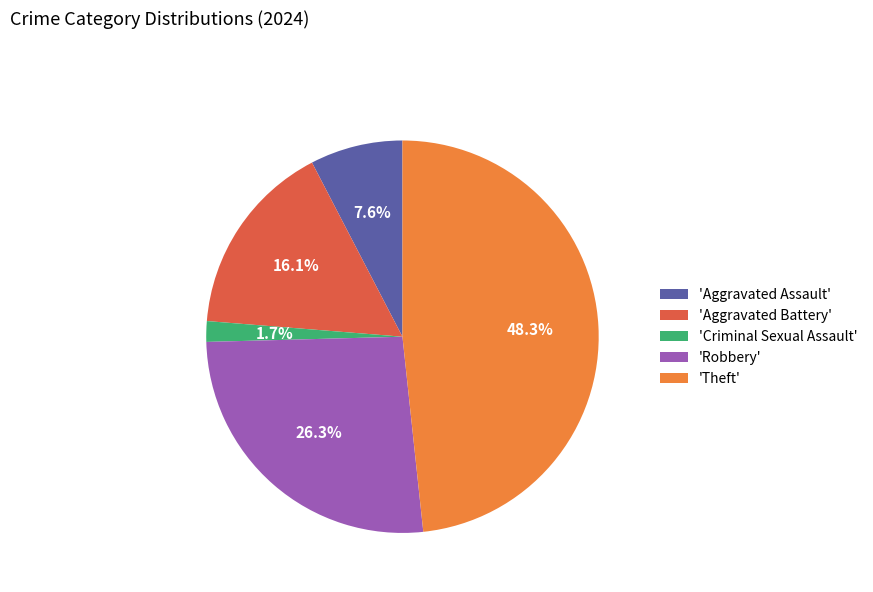

Is there a majority slice in this chart?

No